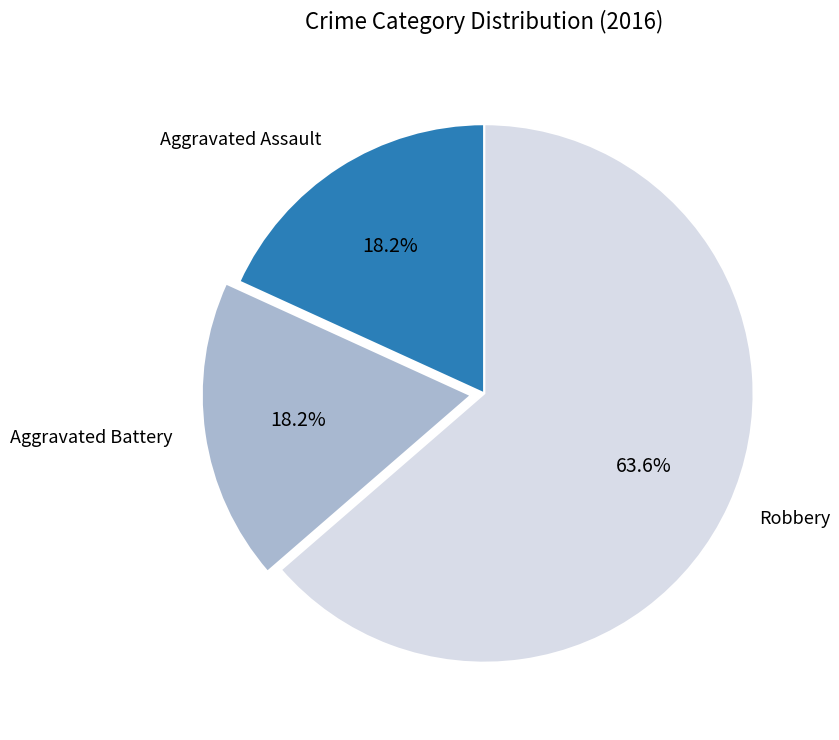

Count the number of slices in the pie.

3